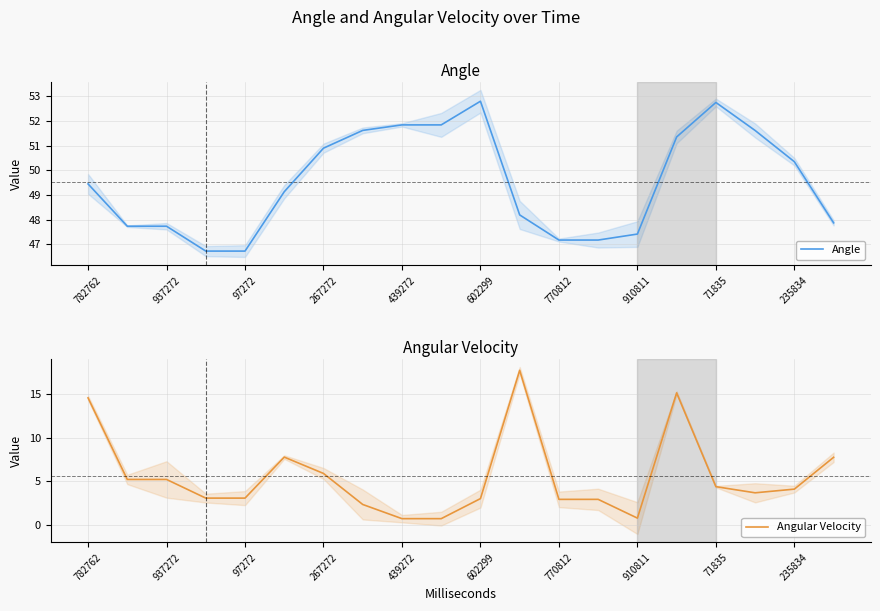

At 17, list the series in order from smallest to largest.

Angular Velocity, Angle